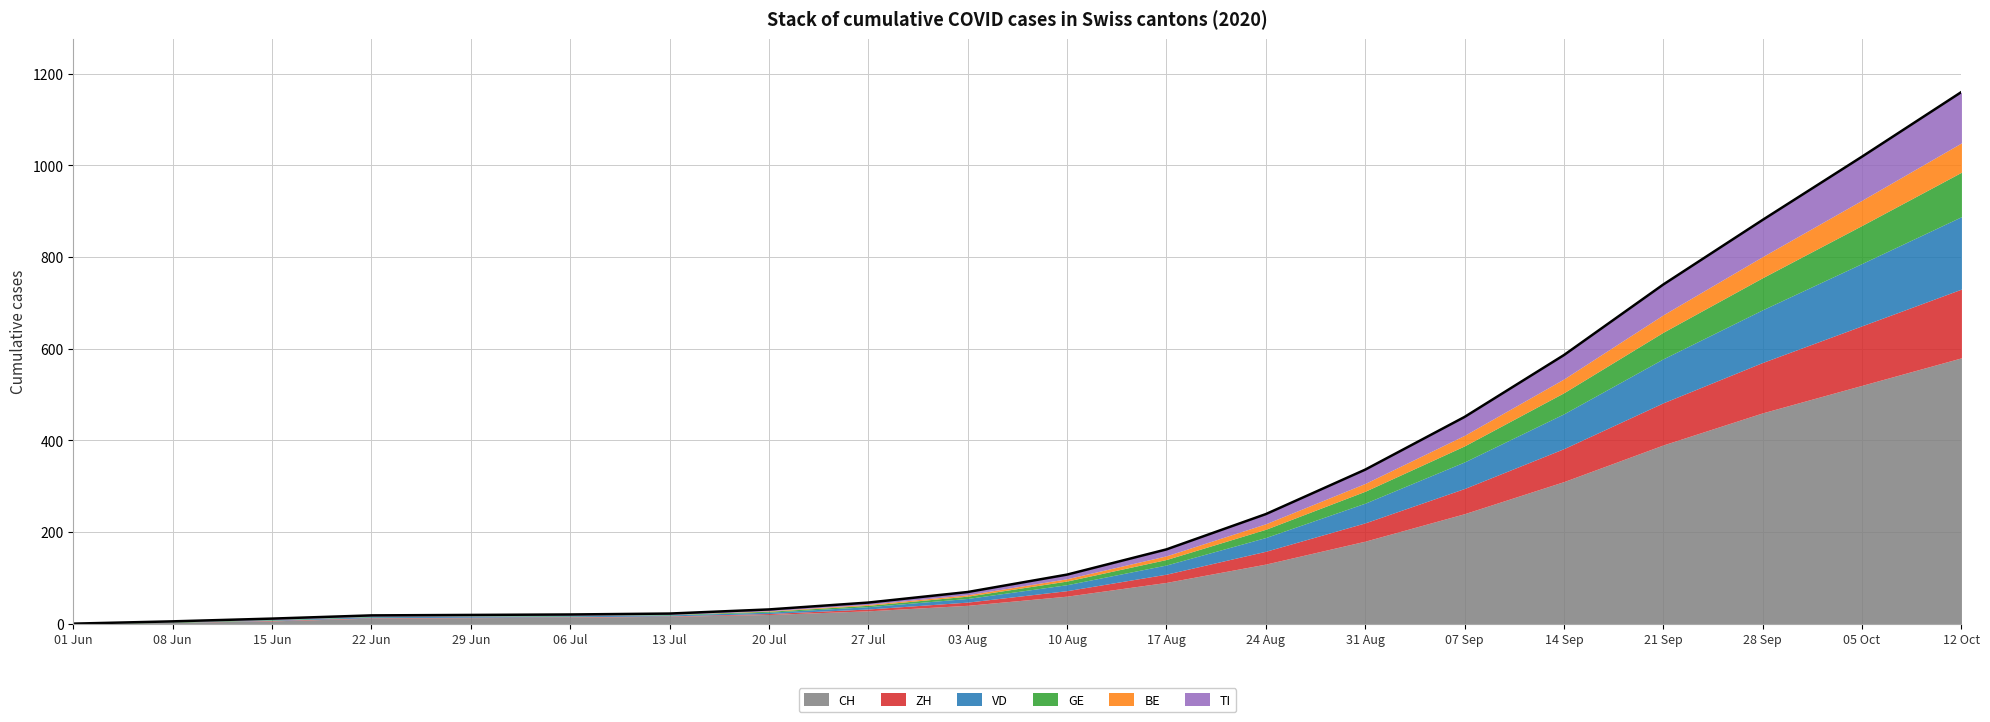

What is the sum of all values?

5922